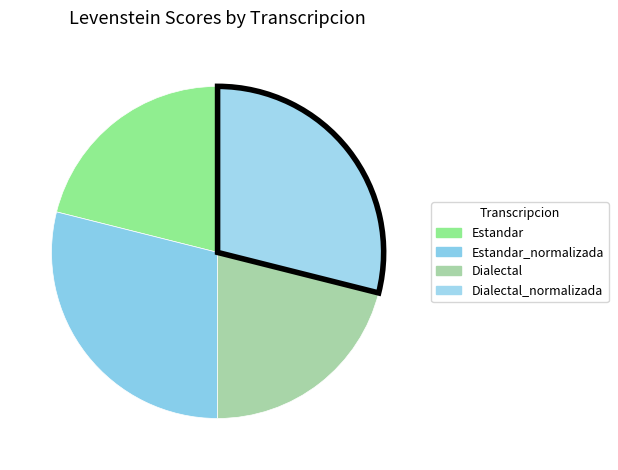

True or false: Estandar accounts for 21% of the total.

True